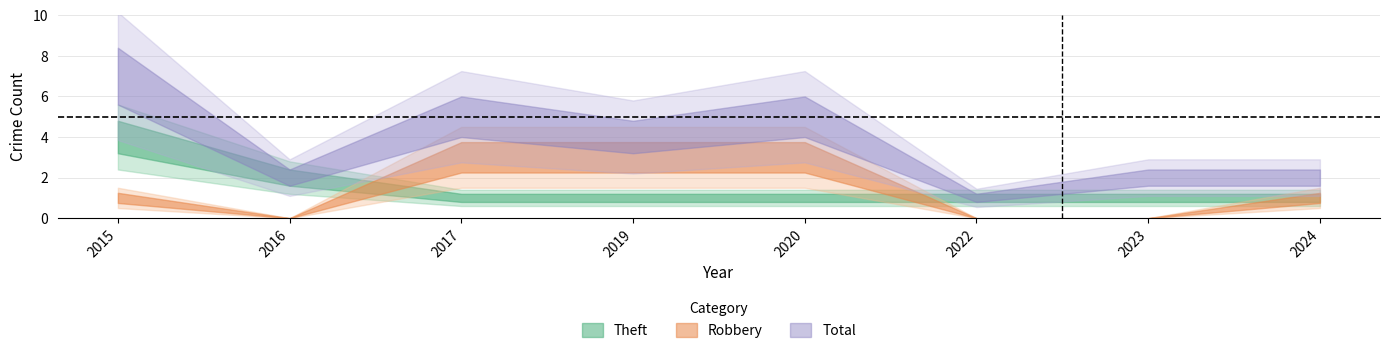

How many Theft values are between 1 and 2?

7